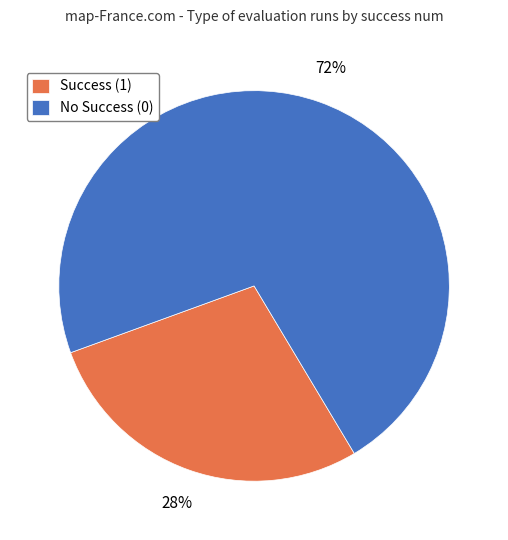

How many slices are in this pie chart?

2